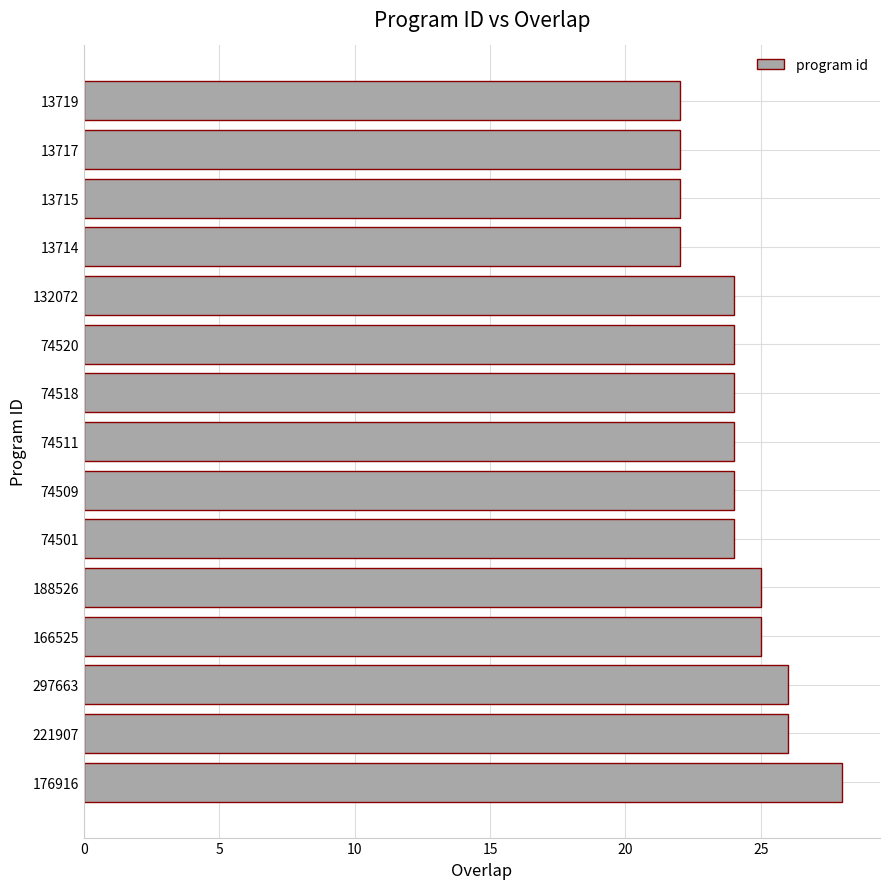

What is the ratio of the value at 176916 to the value at 188526?

1.1